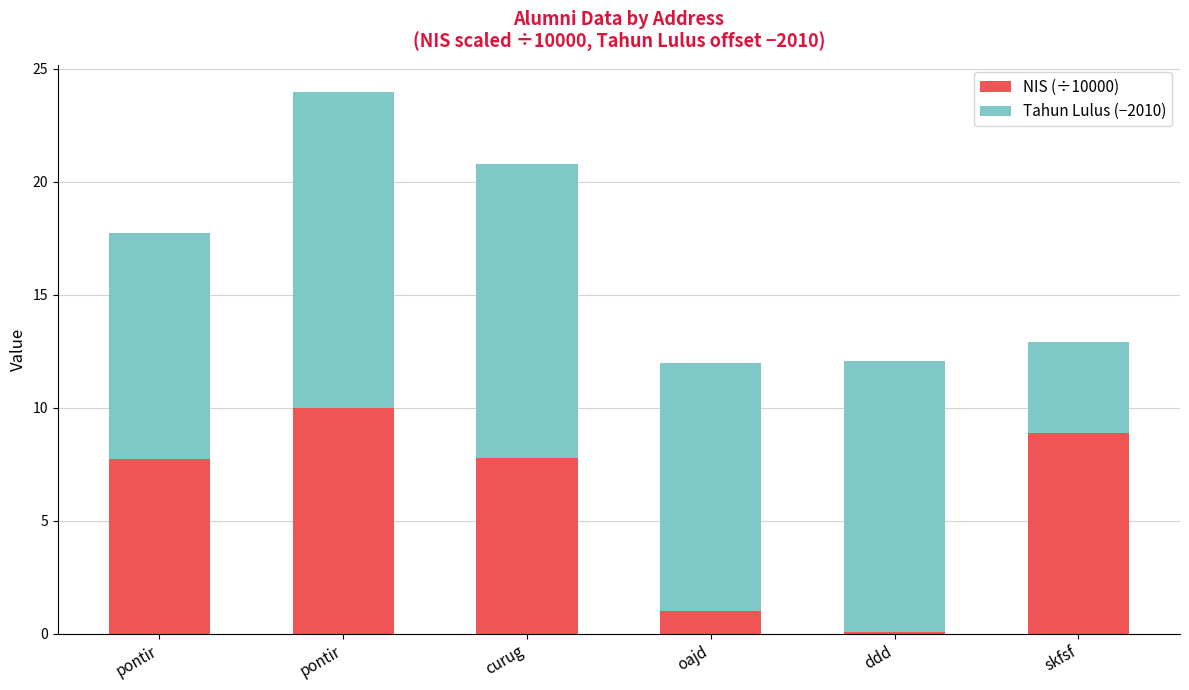

How many bars are there in total?

6